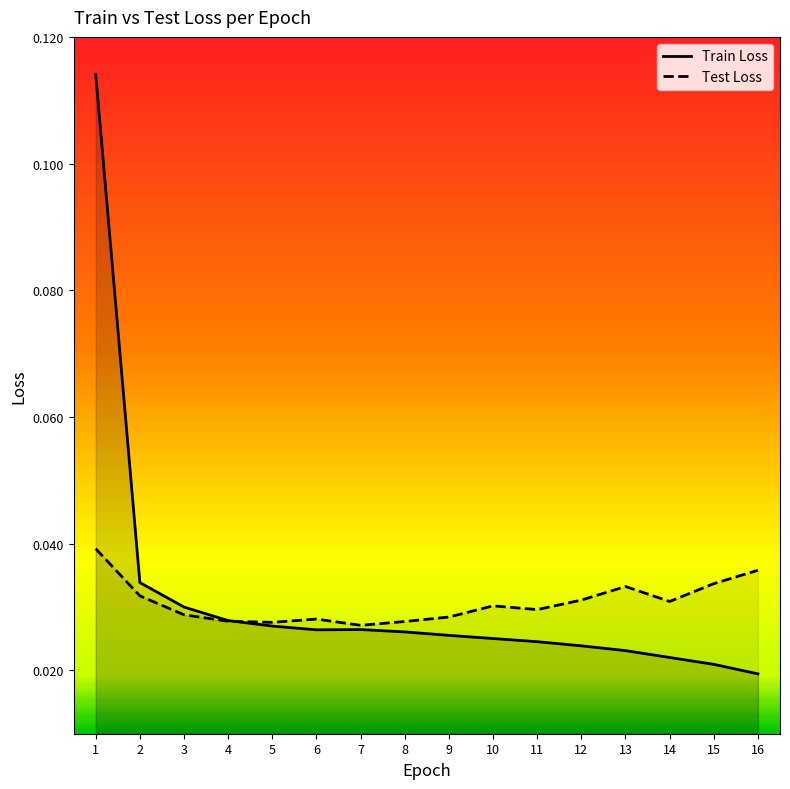

Is the value of Test Loss at 7 greater than the value of Train Loss at 6?

Yes